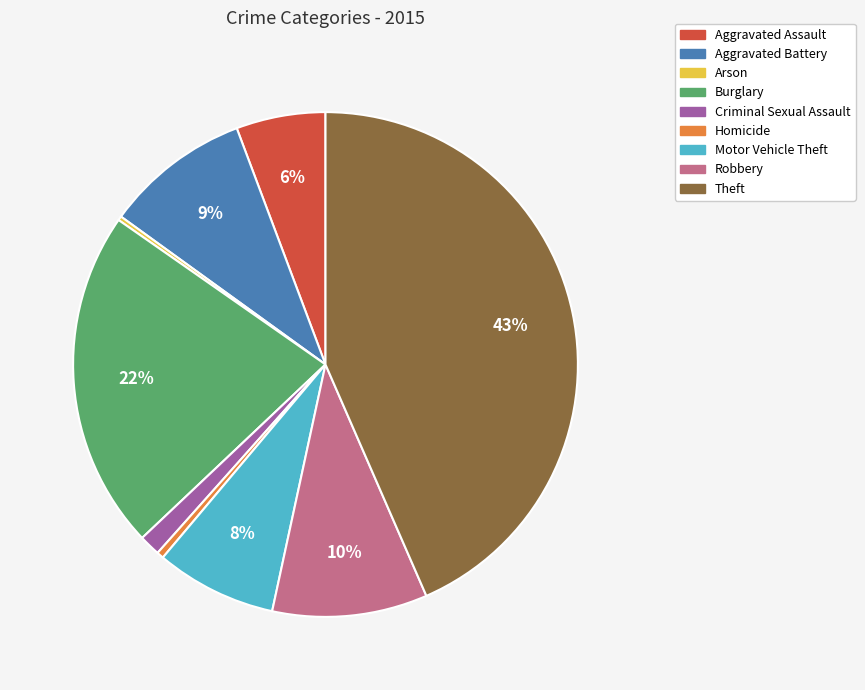

Do Theft and Motor Vehicle Theft together represent more than half of the pie?

Yes